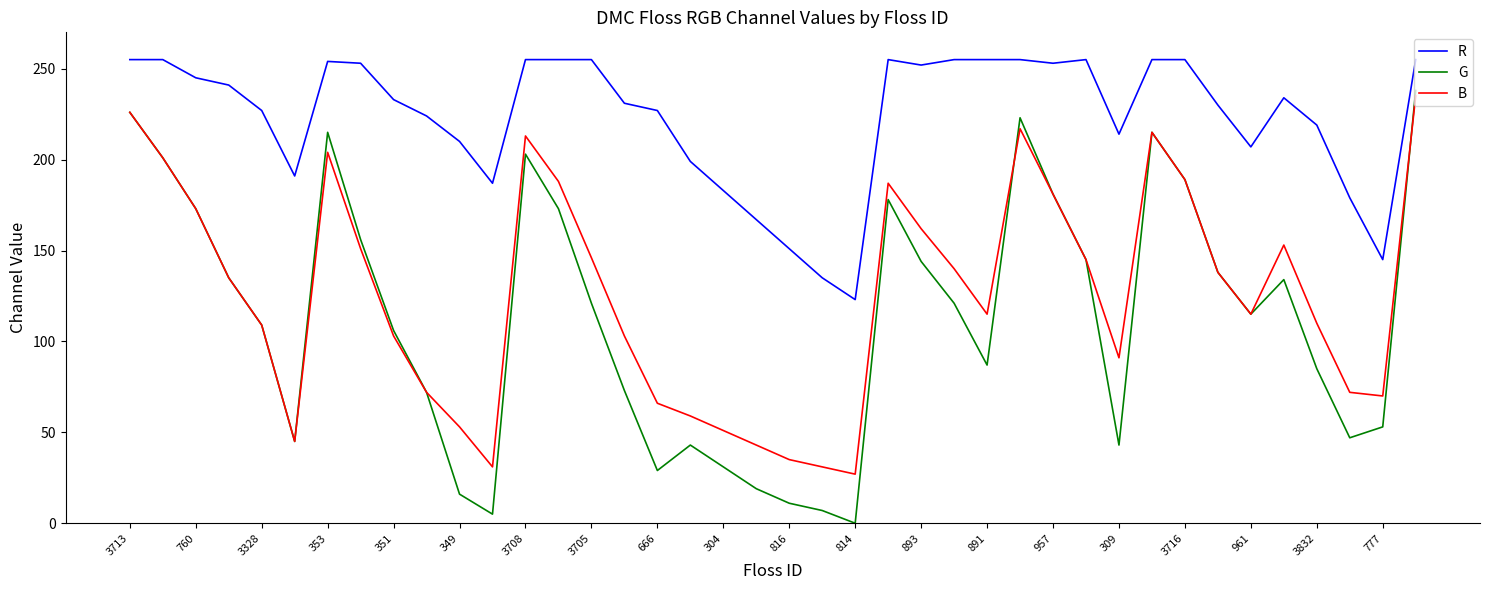

Which series has the largest total across all categories?

R